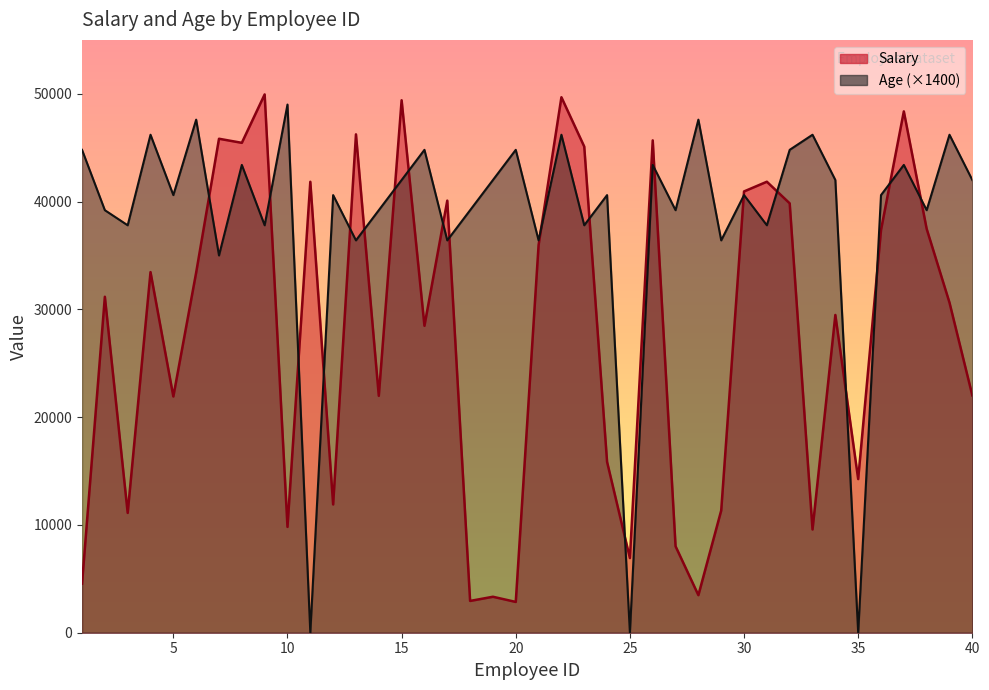

At which label is Age closest to 24500?

7